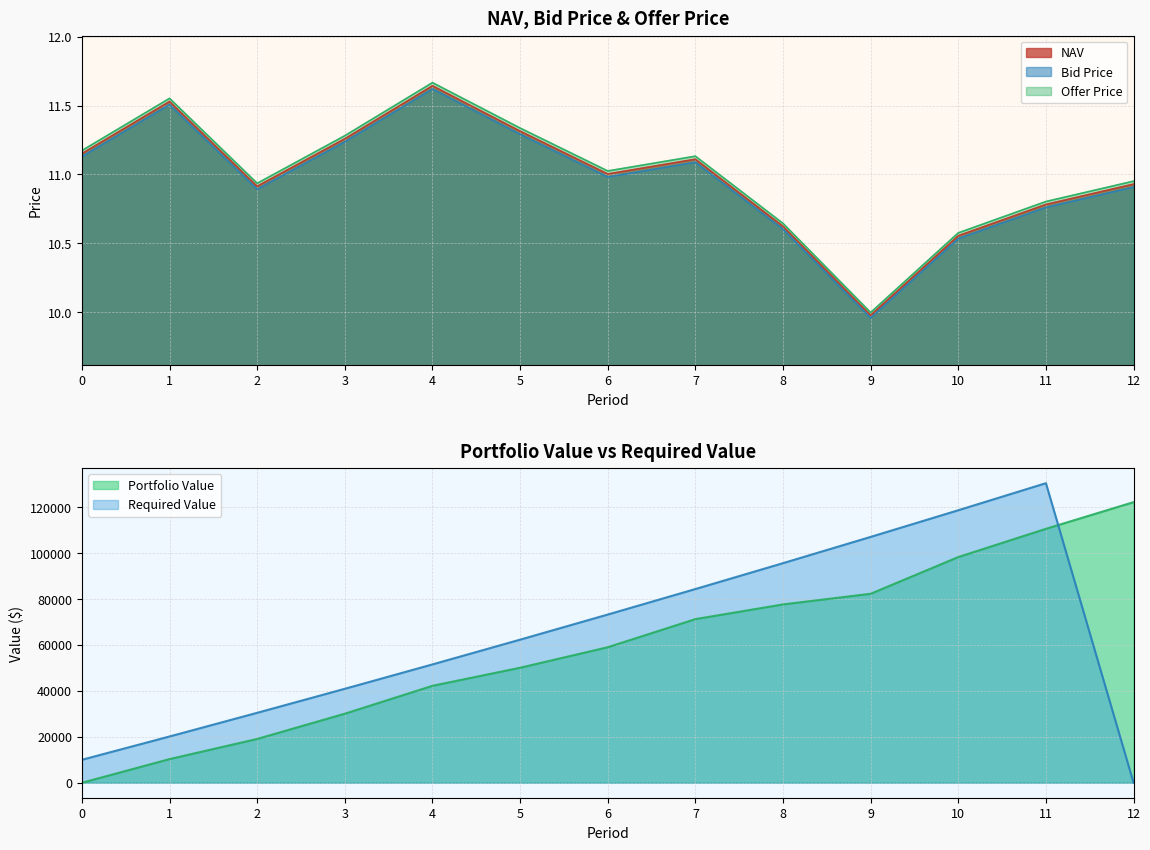

At which category is the sum across all series the highest?

4